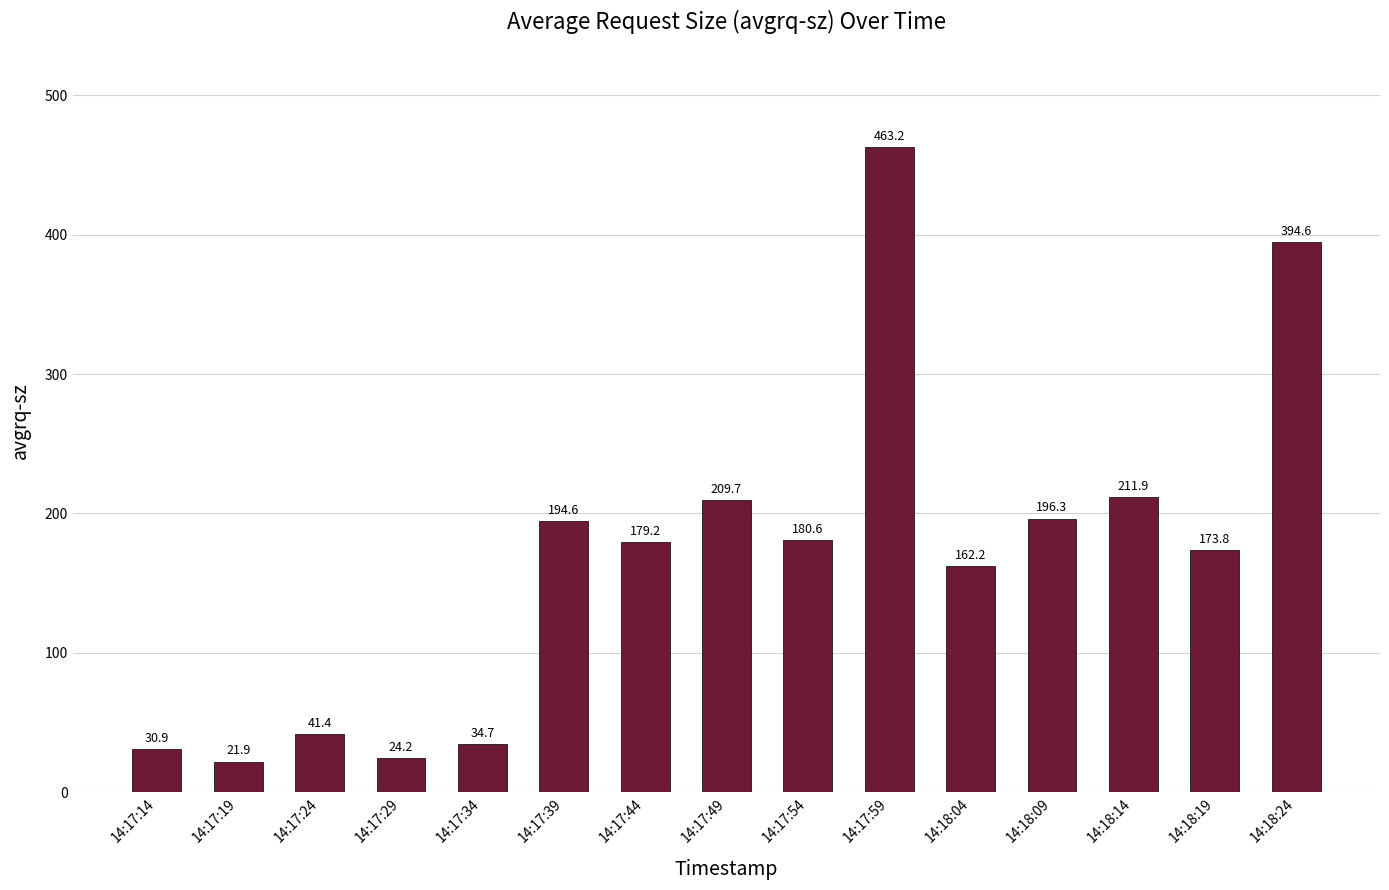

What is the difference between the second highest and minimum values?

372.7